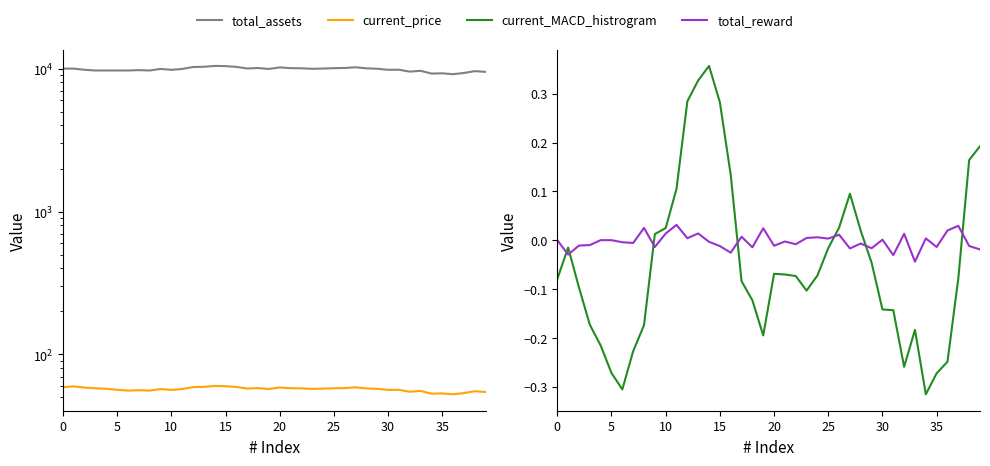

How many interior local peaks does the current_MACD_histrogram series have?

5